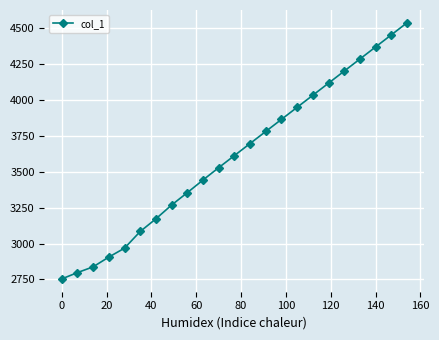

How many values are below 3612?

11